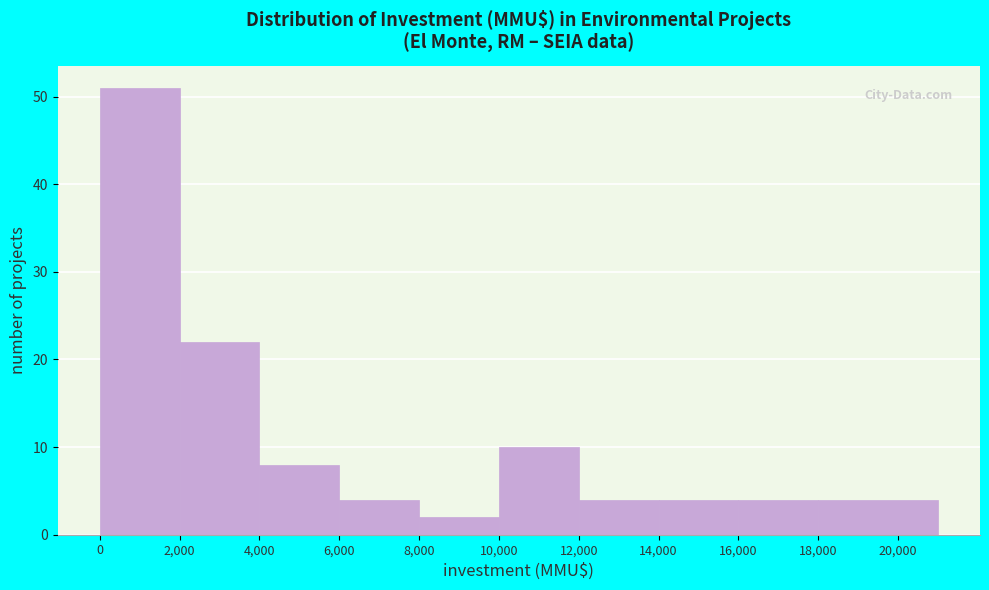

Reading left to right, list every bar in this chart as the range it spans on the x-axis followed by its height. The values are not printed on the chart, so give them approximately, as read against the axis.

0 to 2000: 51
2000 to 4000: 22
4000 to 6000: 8
6000 to 8000: 4
8000 to 10000: 2
10000 to 12000: 10
12000 to 14000: 4
14000 to 16000: 4
16000 to 18000: 4
18000 to 21000: 4